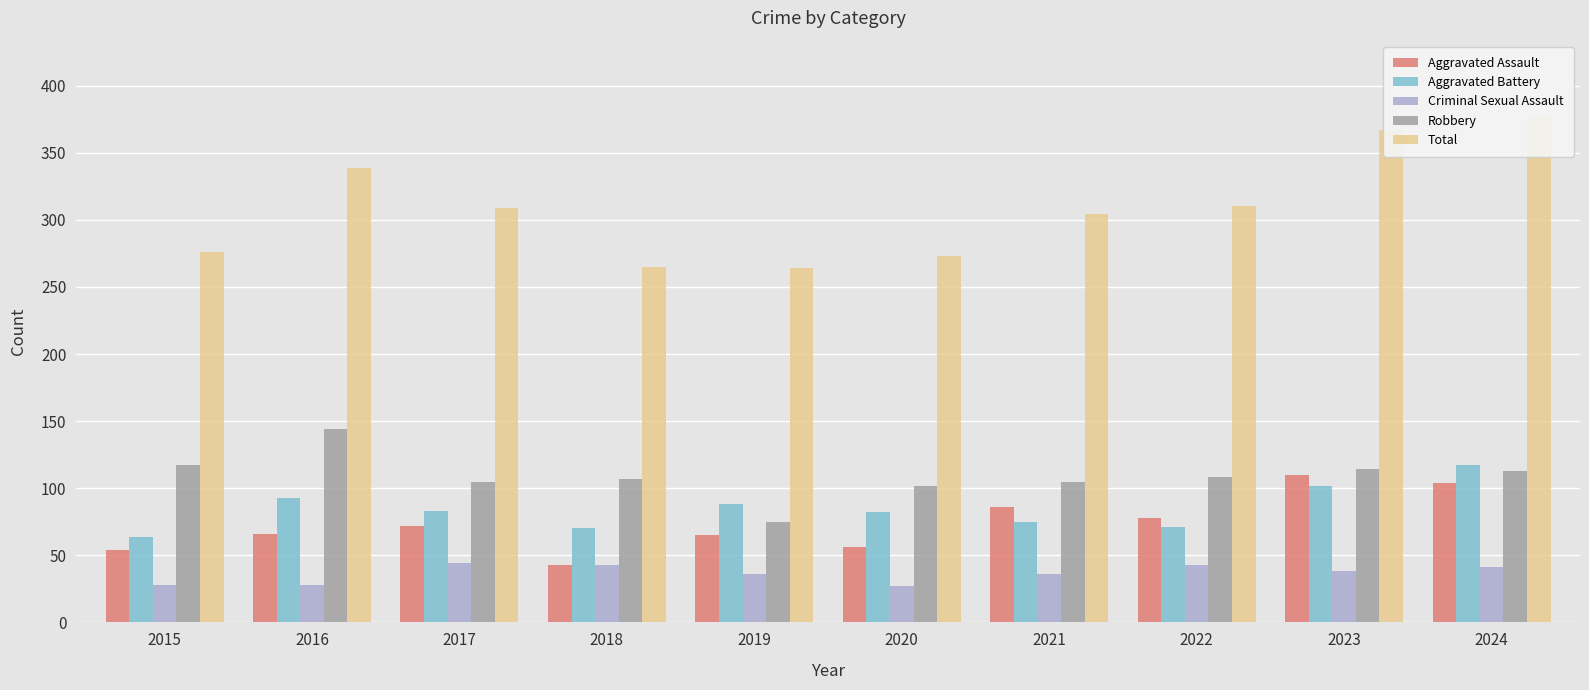

What is the total value across all series at 2023?

731